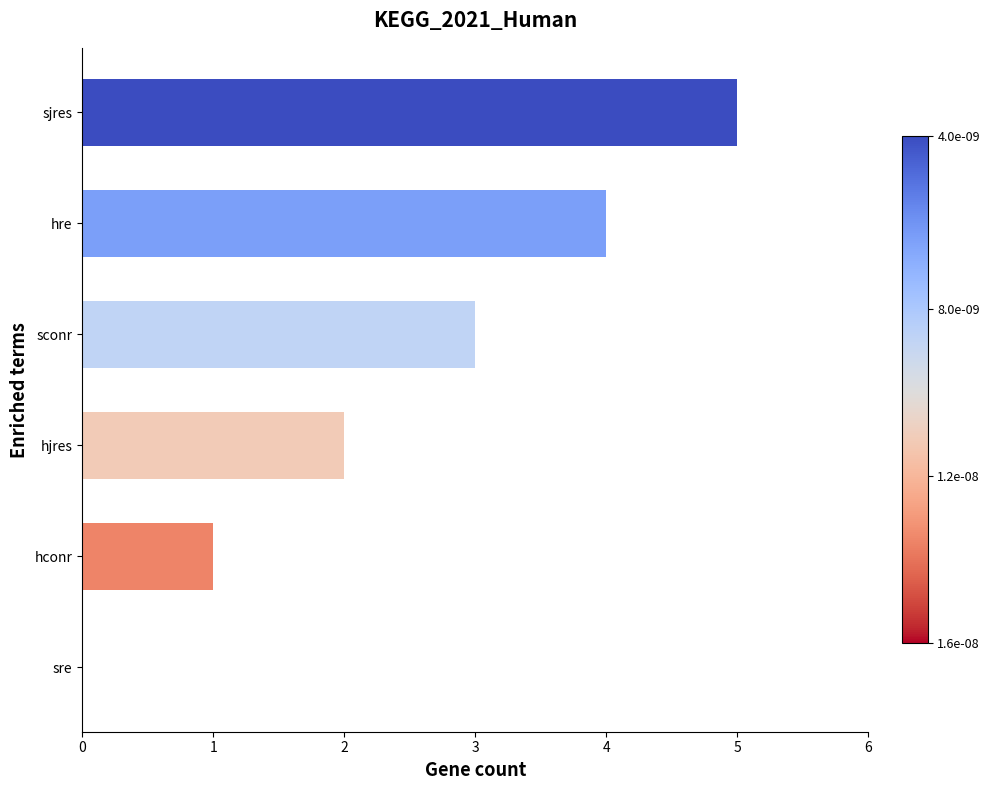

What is the sum of all values?

15